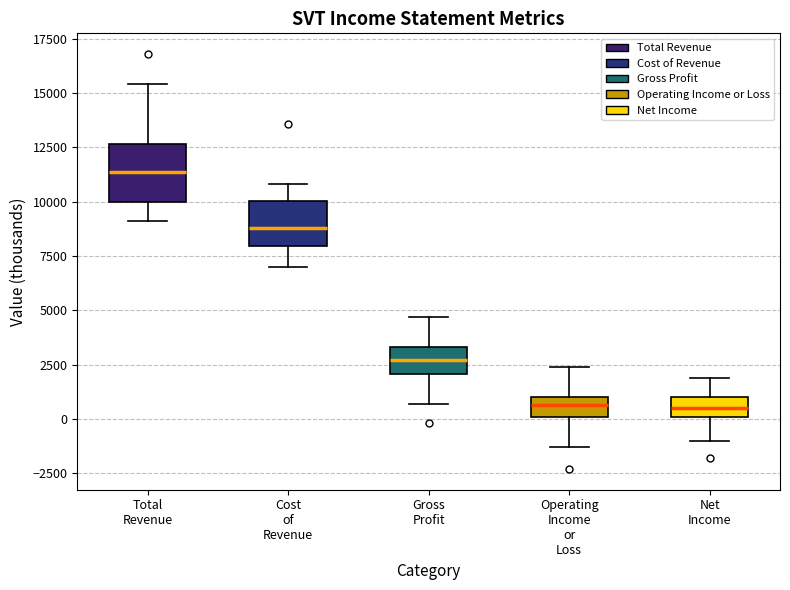

Reading left to right, read every box against the y-axis: the position of its median line, the range the box covers, and the ends of its whiskers. The values are not printed on the chart, so give them approximately, as read against the axis.

Total Revenue: median 11500, box 10000 to 12500, whiskers 9000 to 15500
Cost of Revenue: median 9000, box 8000 to 10000, whiskers 7000 to 11000
Gross Profit: median 2500, box 2000 to 3500, whiskers 500 to 4500
Operating Income or Loss: median 500, box 0 to 1000, whiskers -1500 to 2500
Net Income: median 500, box 0 to 1000, whiskers -1000 to 2000